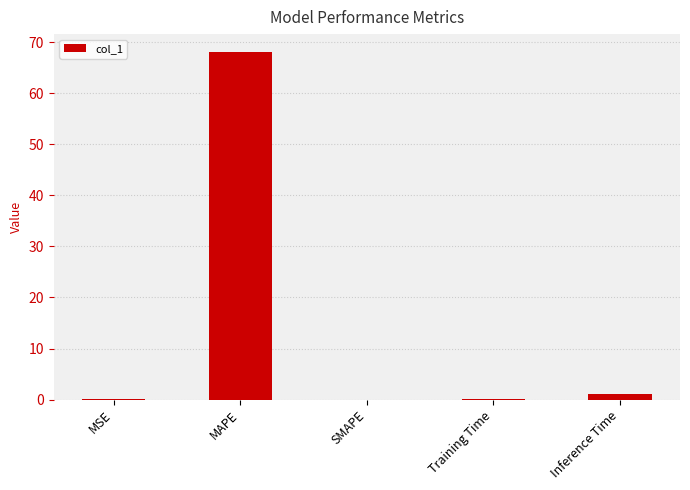

Does the chart contain stacked bars?

No